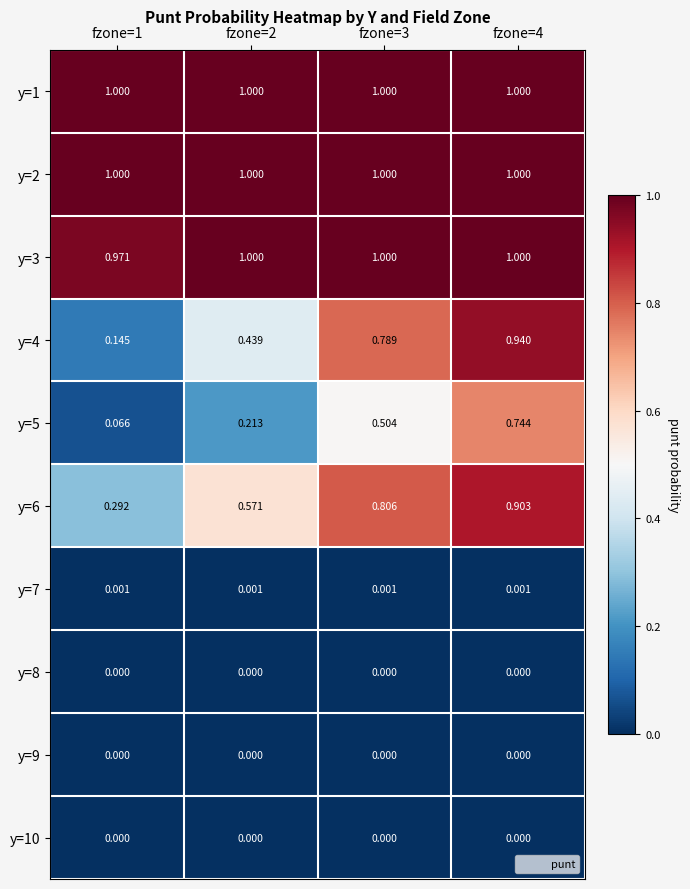

Is the value of y=5 at fzone=2 greater than the value of y=8 at fzone=4?

Yes